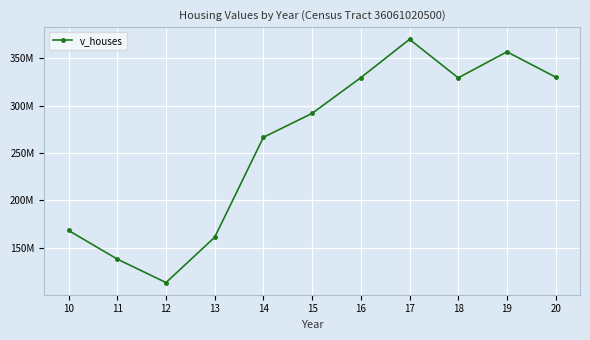

What is the difference between the second highest and second lowest values?

218890000